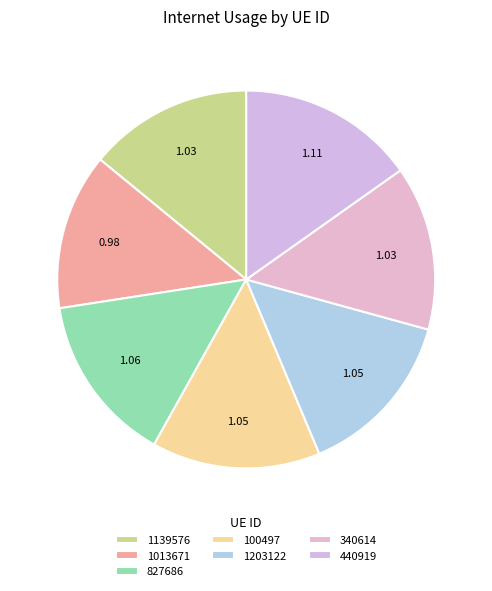

Is there any slice that represents more than half of the pie?

No